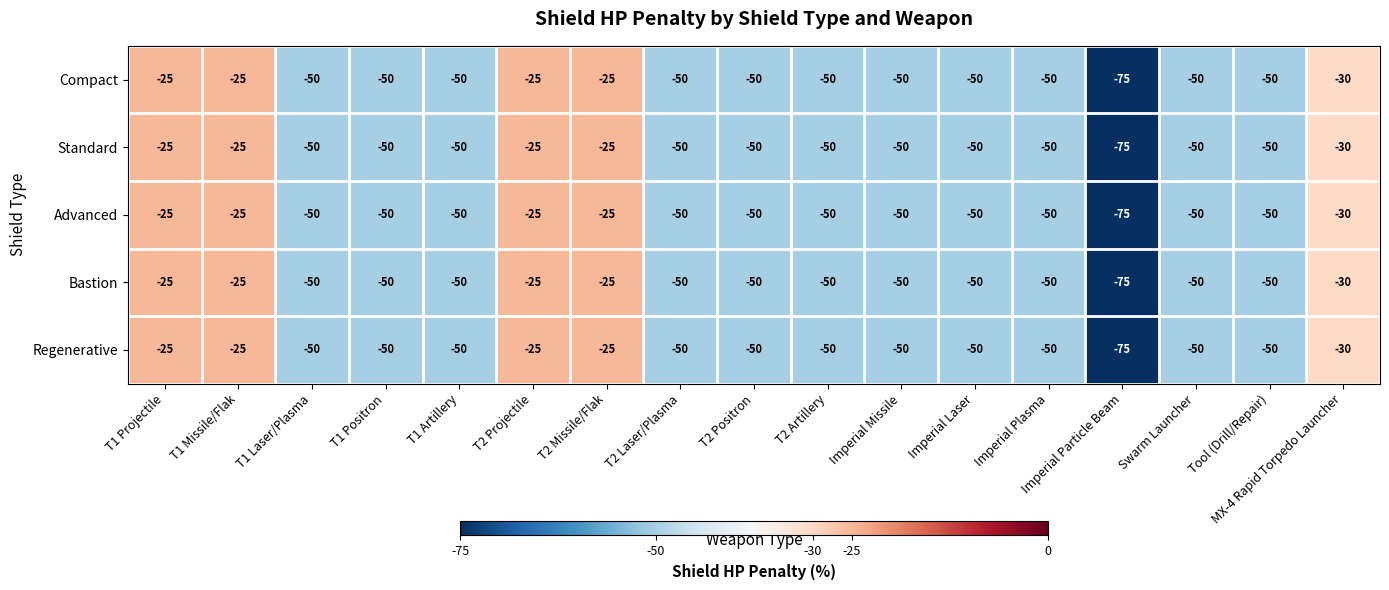

Is the value of Standard at MX-4 Rapid Torpedo Launcher greater than the value of Regenerative at T2 Artillery?

Yes